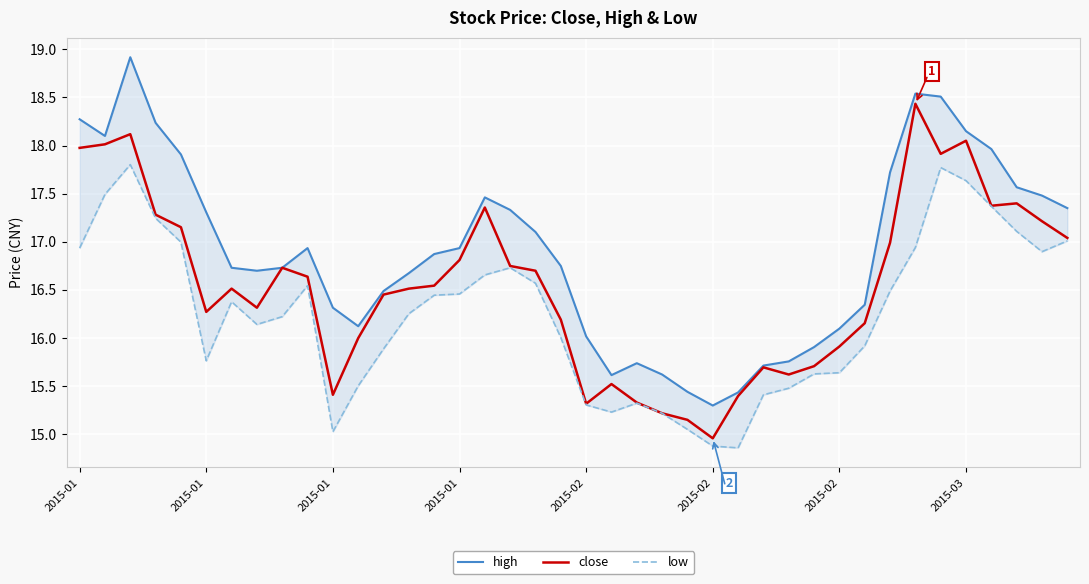

List the series in order of their peak value, lowest first.

low, close, high